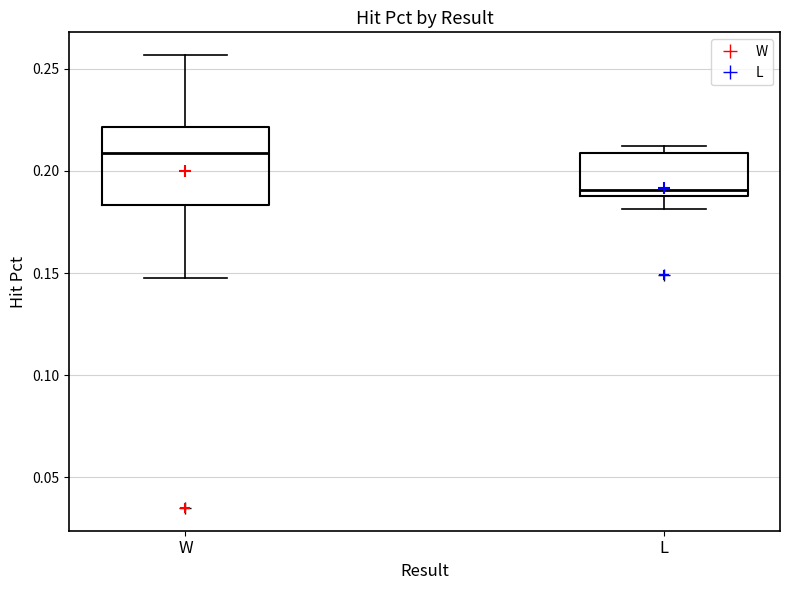

Which box is the tallest, from its lower edge to its upper edge?

W